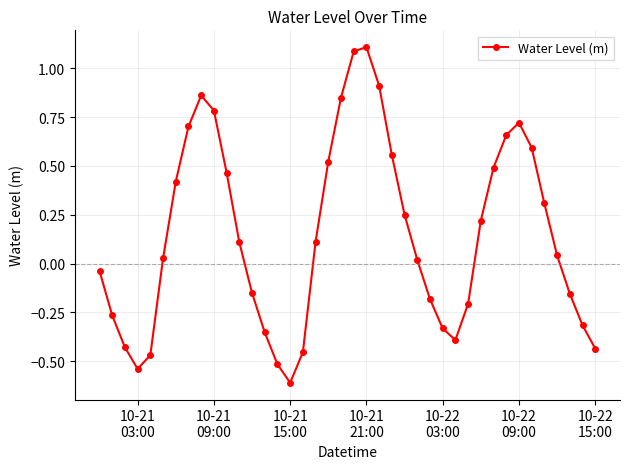

What is the minimum value shown in the chart?

-0.6